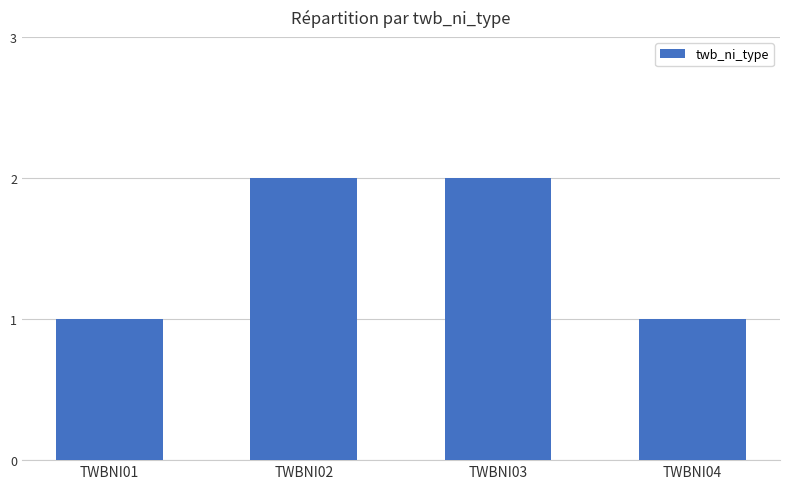

Is it true that the value at TWBNI03 is 0?

False